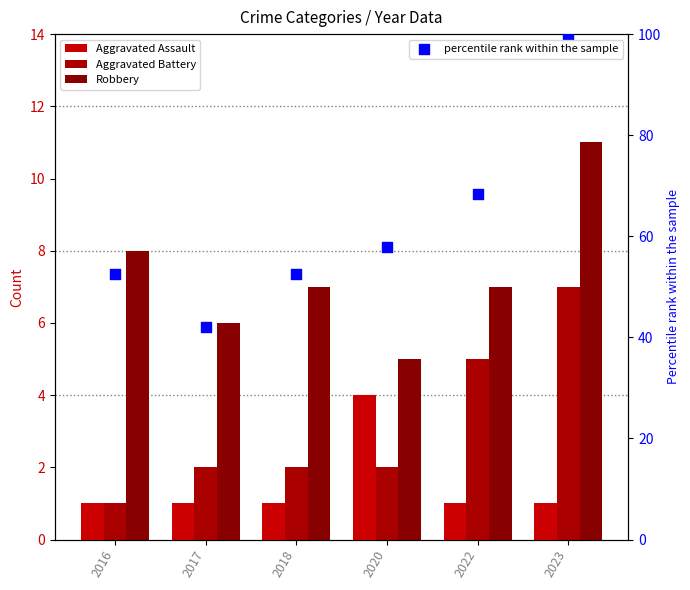

Which series contains the lowest Y value?

Aggravated Assault